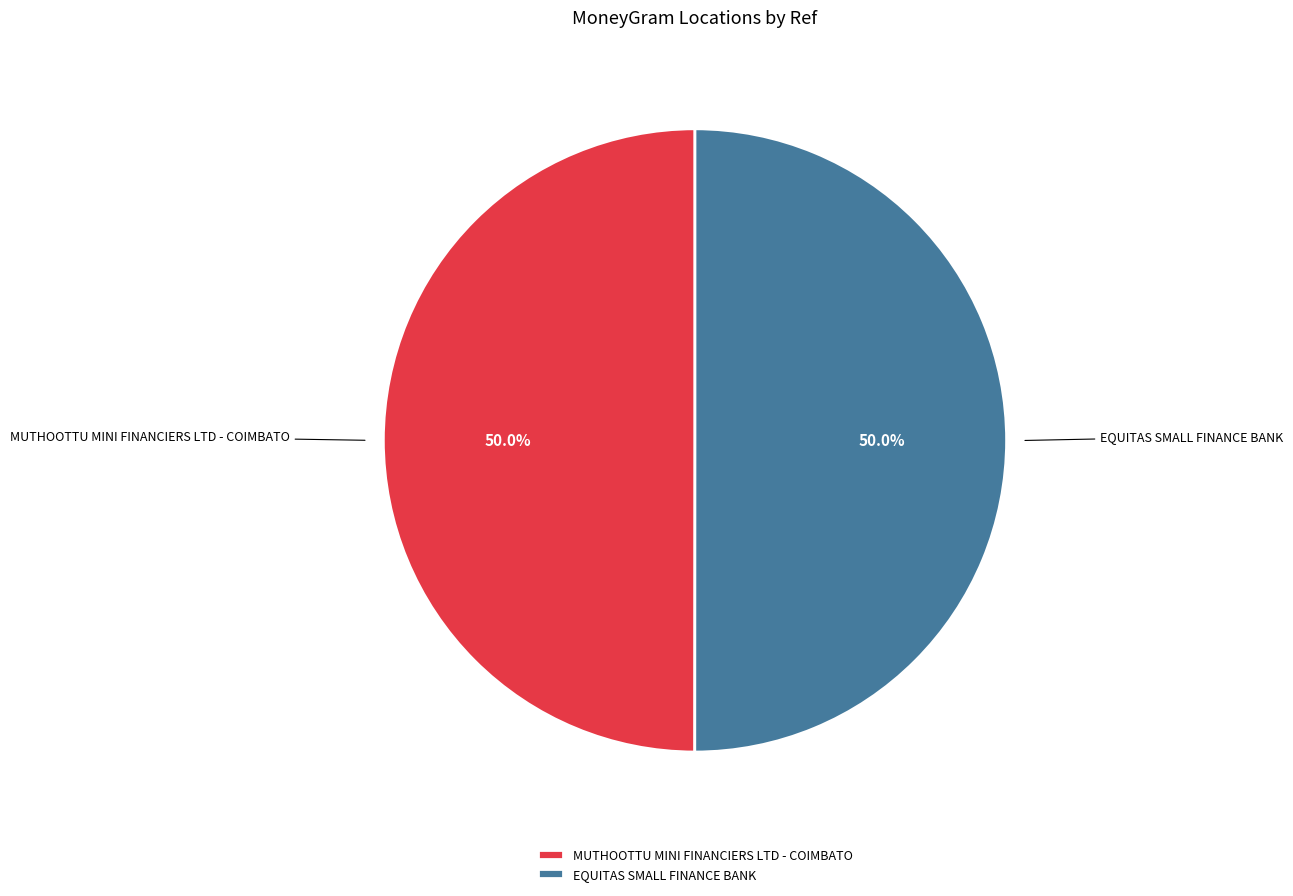

What is the ratio of the value at EQUITAS SMALL FINANCE BANK to the value at MUTHOOTTU MINI FINANCIERS LTD - COIMBATO?

1.0